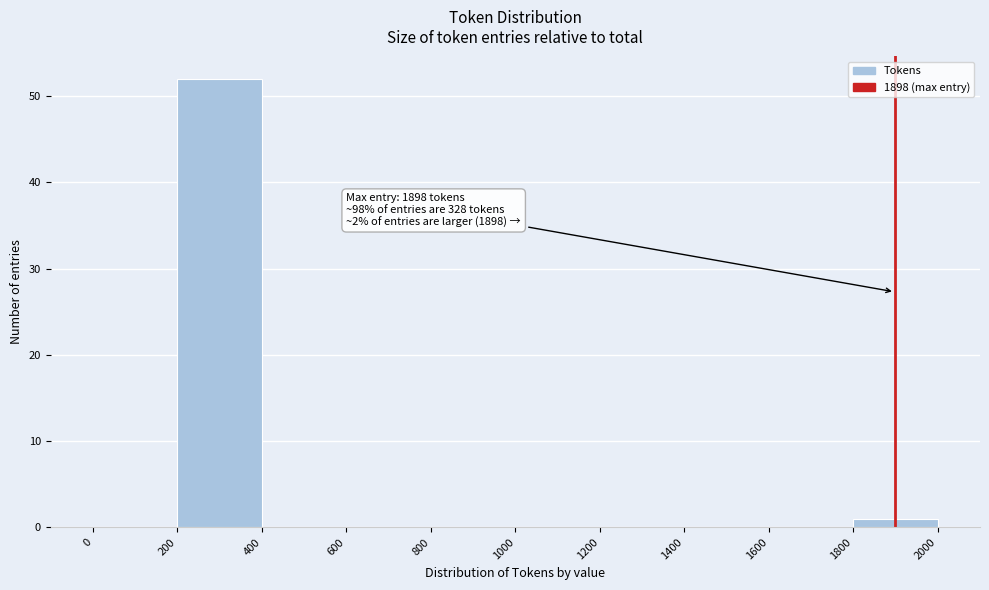

Over which range of the x-axis is the bar tallest?

200 to 400